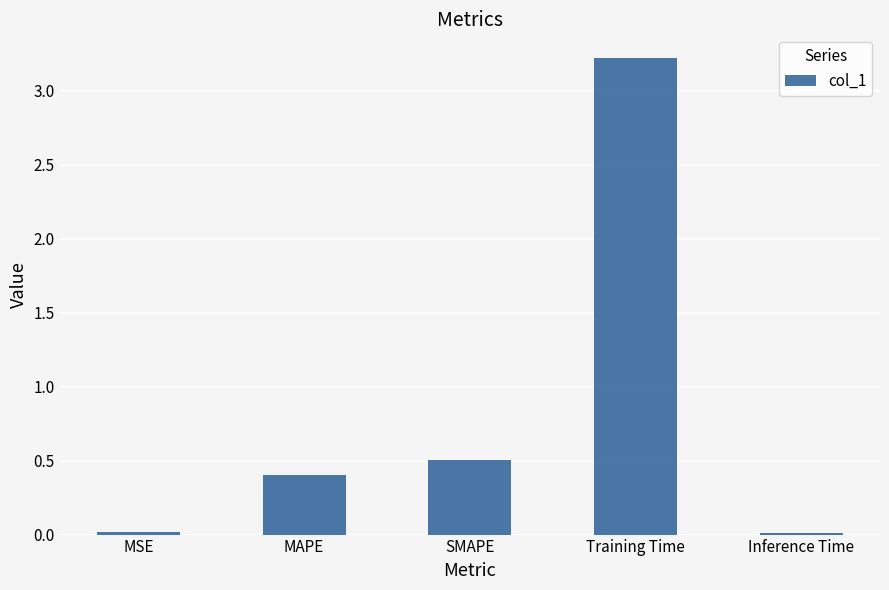

How many bars are there in total?

5